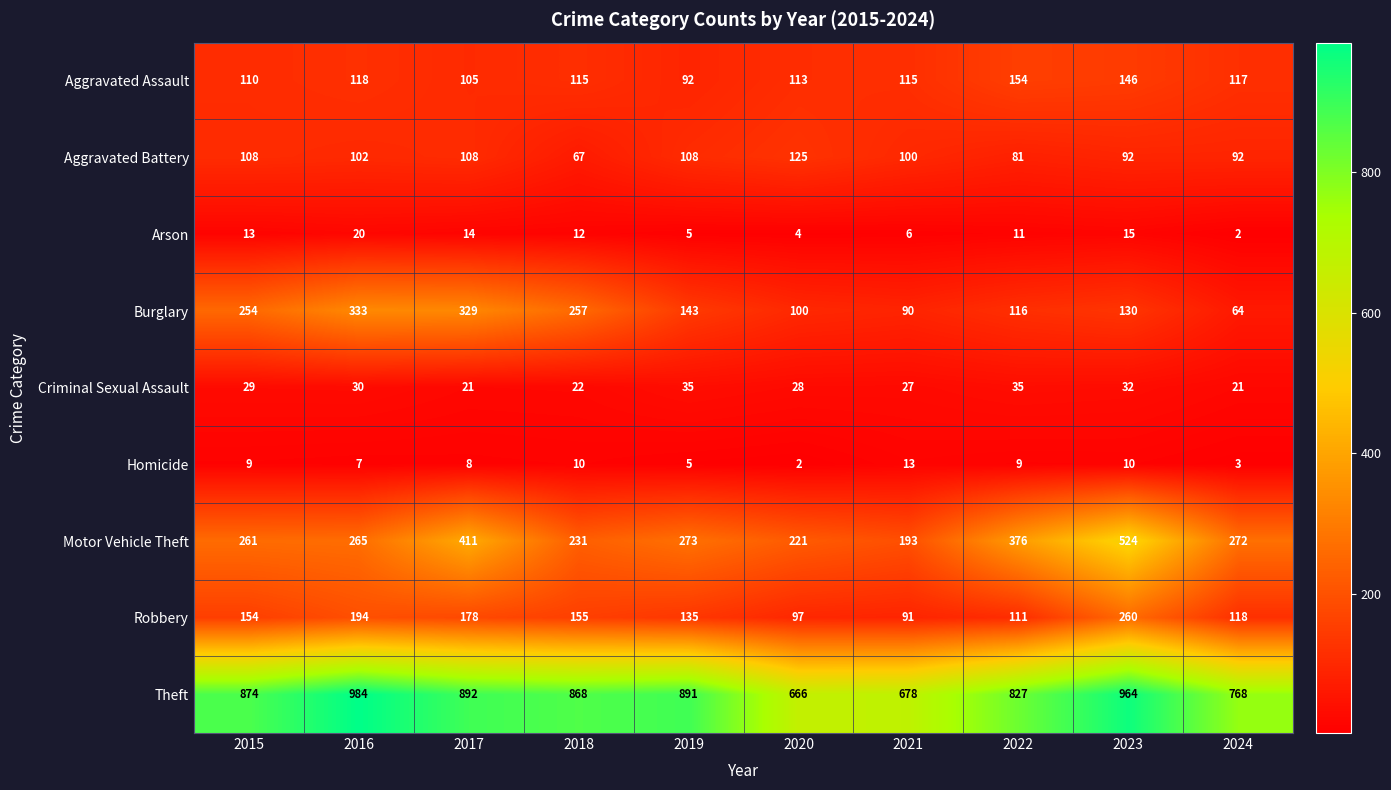

How many values in the Theft series are below 874?

5